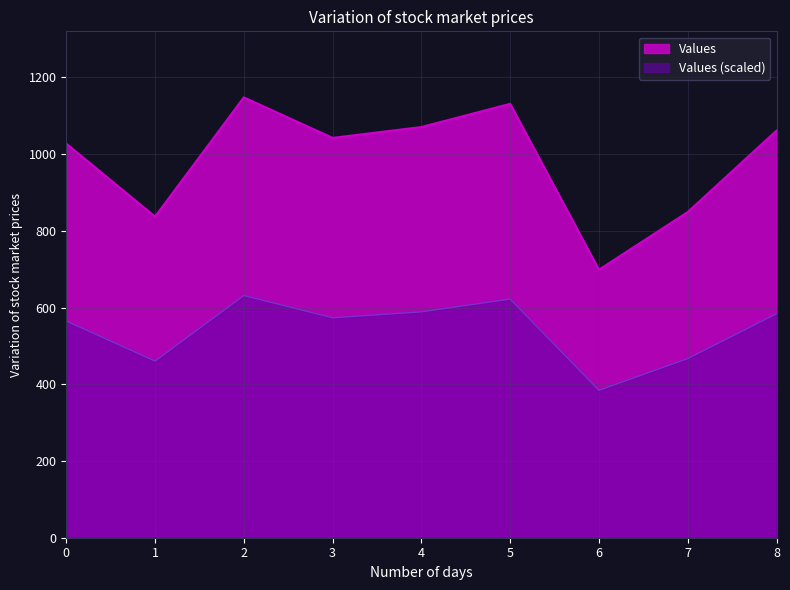

Is the value of Values at 2 greater than the value of Values (scaled) at 8?

Yes